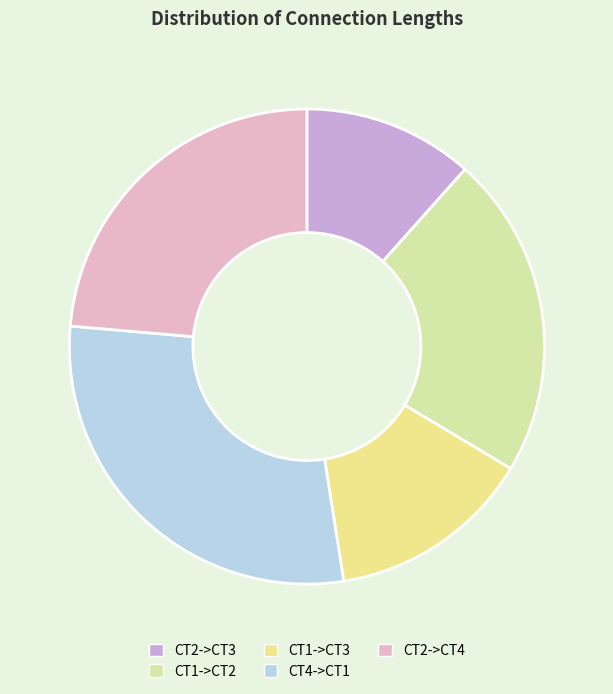

Does CT1->CT2 account for over 50% of the chart?

No